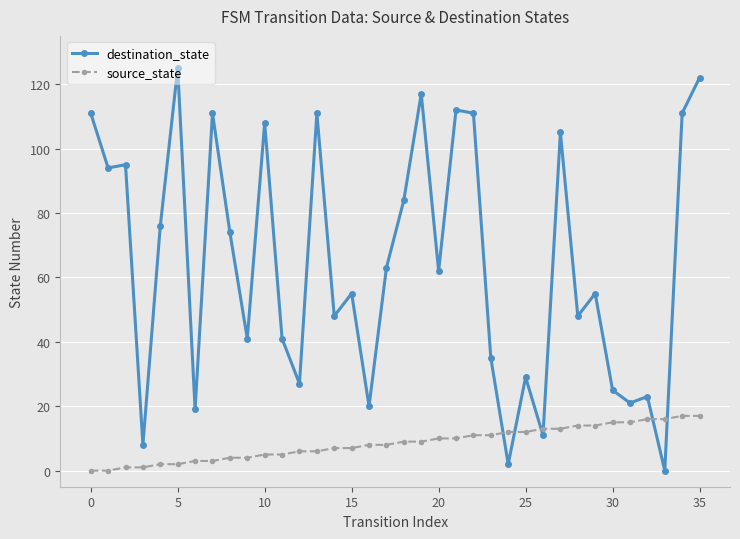

At how many categories does at least one series exceed 67?

16